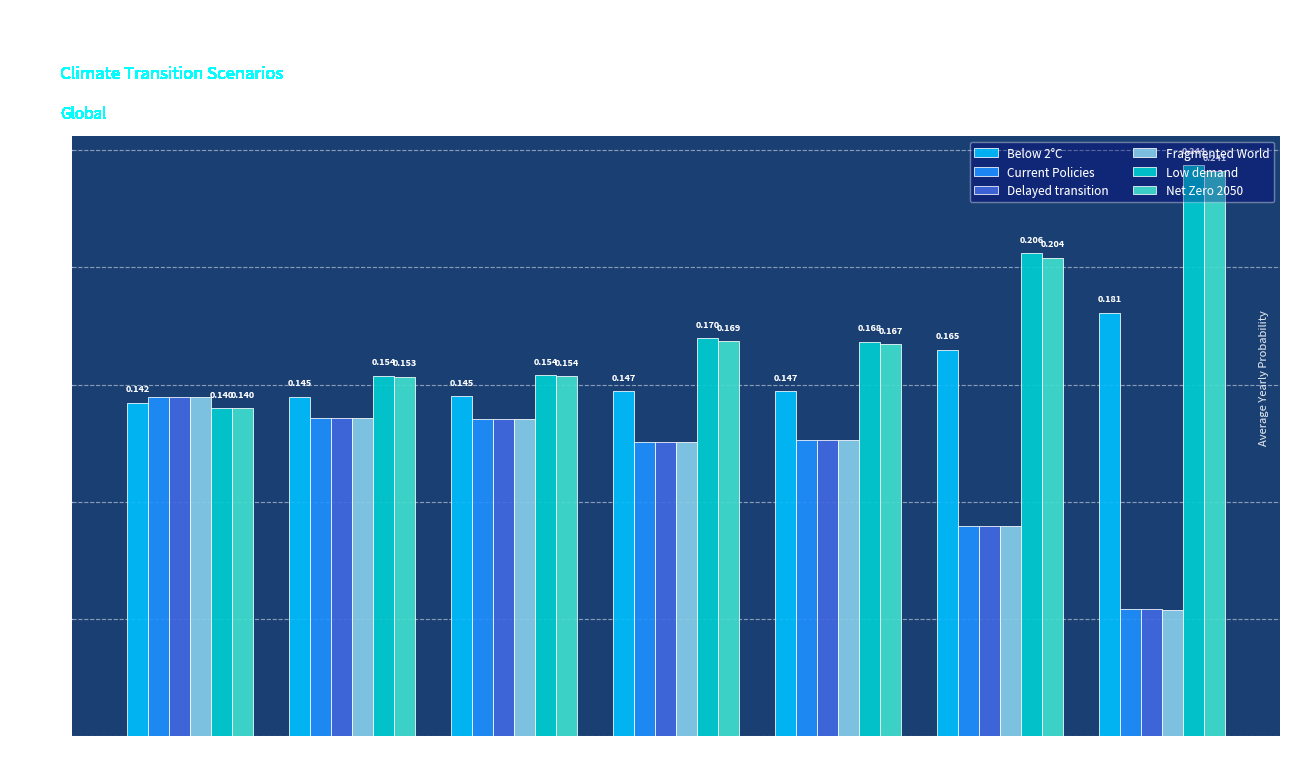

The Fragmented World series shows 0.2 at 2025. True or false?

False